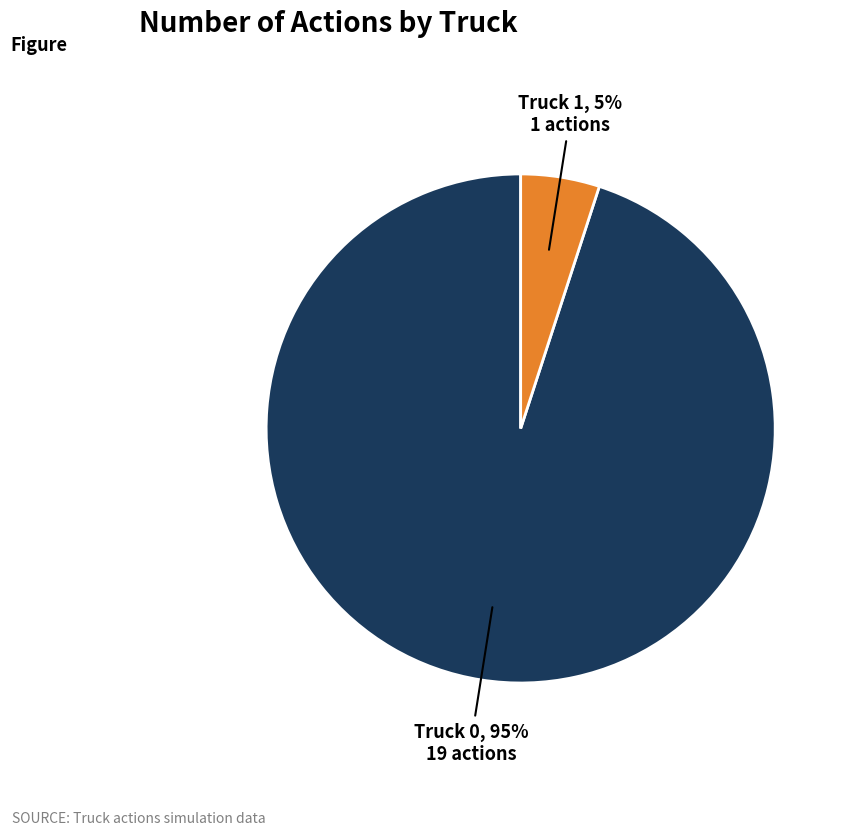

Does Truck 0 represent more than half of the total?

Yes